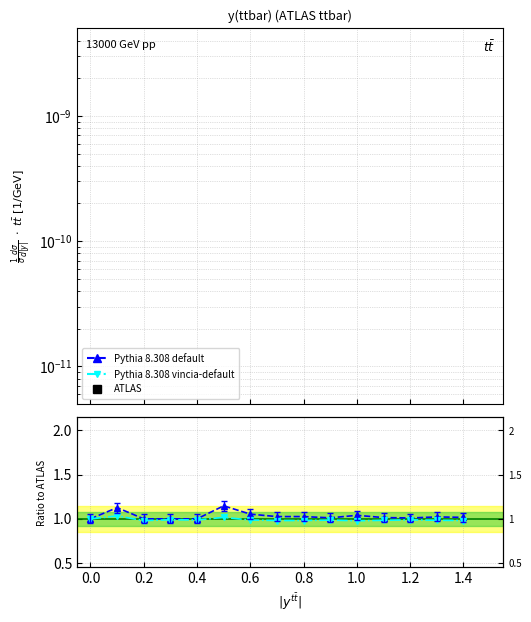

Reading right to left, list all the values displayed in this chart.

Pythia 8.308 default: 0.0	0.0	0.0	0.0	0.0	0.0	0.0	0.0	0.0	0.0	0.0	0.0	0.0	0.0	0.0
Pythia 8.308 vincia-default: 0.0	0.0	0.0	0.0	0.0	0.0	0.0	0.0	0.0	0.0	0.0	0.0	0.0	0.0	0.0
ATLAS: 0.0	0.0	0.0	0.0	0.0	0.0	0.0	0.0	0.0	0.0	0.0	0.0	0.0	0.0	0.0
Pythia 8.308 default ratio: 1.0	1.0	1.0	1.0	1.0	1.0	1.0	1.0	1.1	1.1	1.0	1.0	1.0	1.1	1.0
Pythia 8.308 vincia-default ratio: 1.0	1.0	1.0	1.0	1.0	1.0	1.0	1.0	1.0	1.0	1.0	1.0	1.0	1.0	1.0